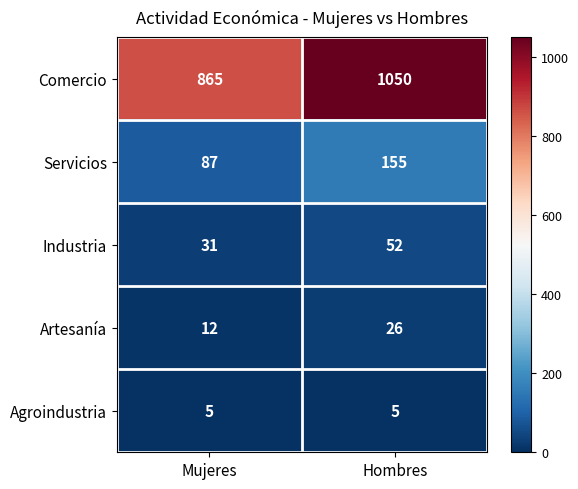

Where is Artesanía nearest to the value 19?

Mujeres